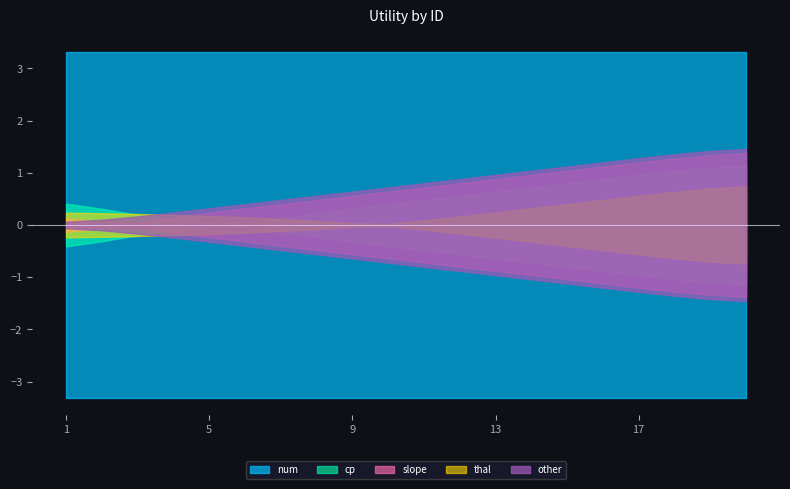

The value of cp at 8 is 0.6. True or false?

False